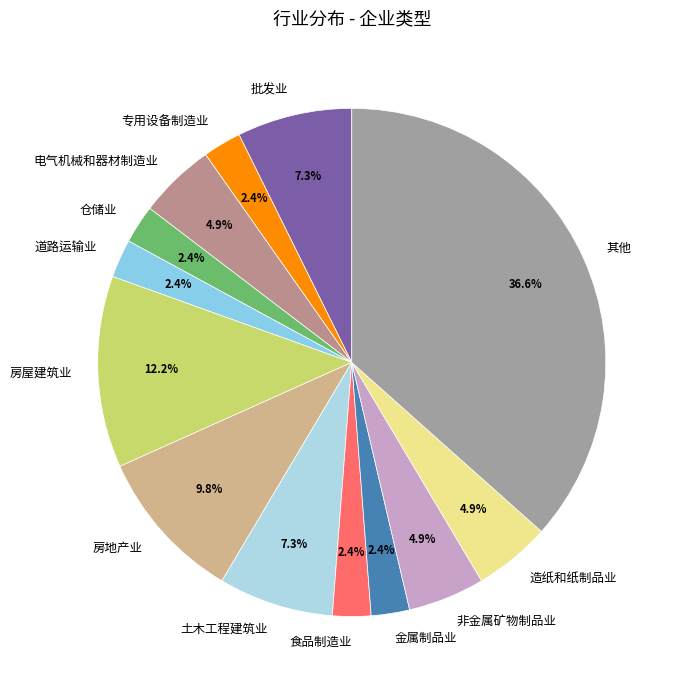

What is the ratio of the value at 电气机械和器材制造业 to the value at 房地产业?

0.5